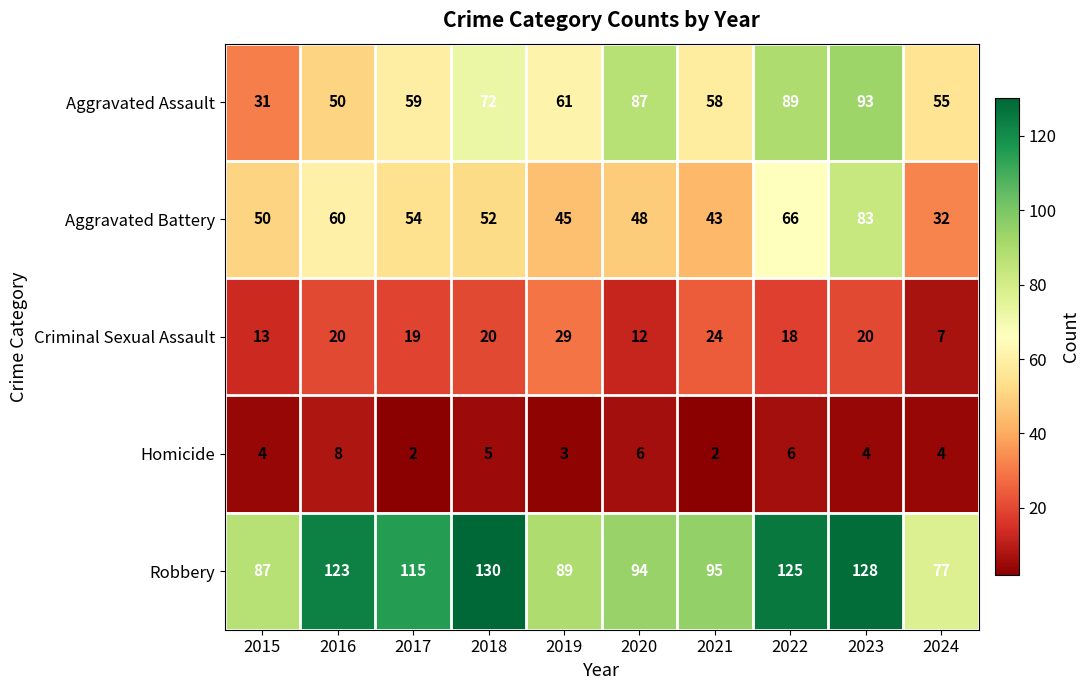

What is the highest value of the Homicide series?

8